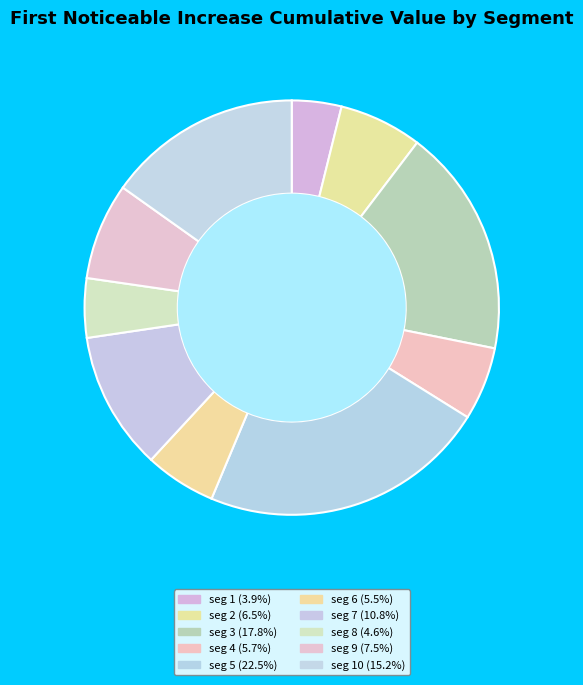

Count the number of slices in the pie.

10